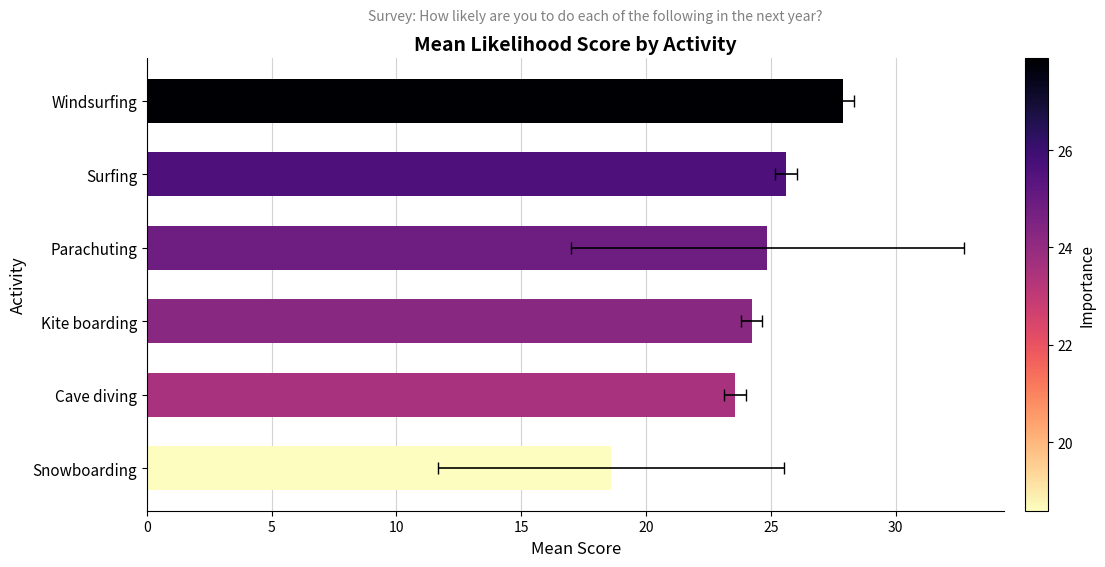

What is the value of the 6th bar from the left?

27.9